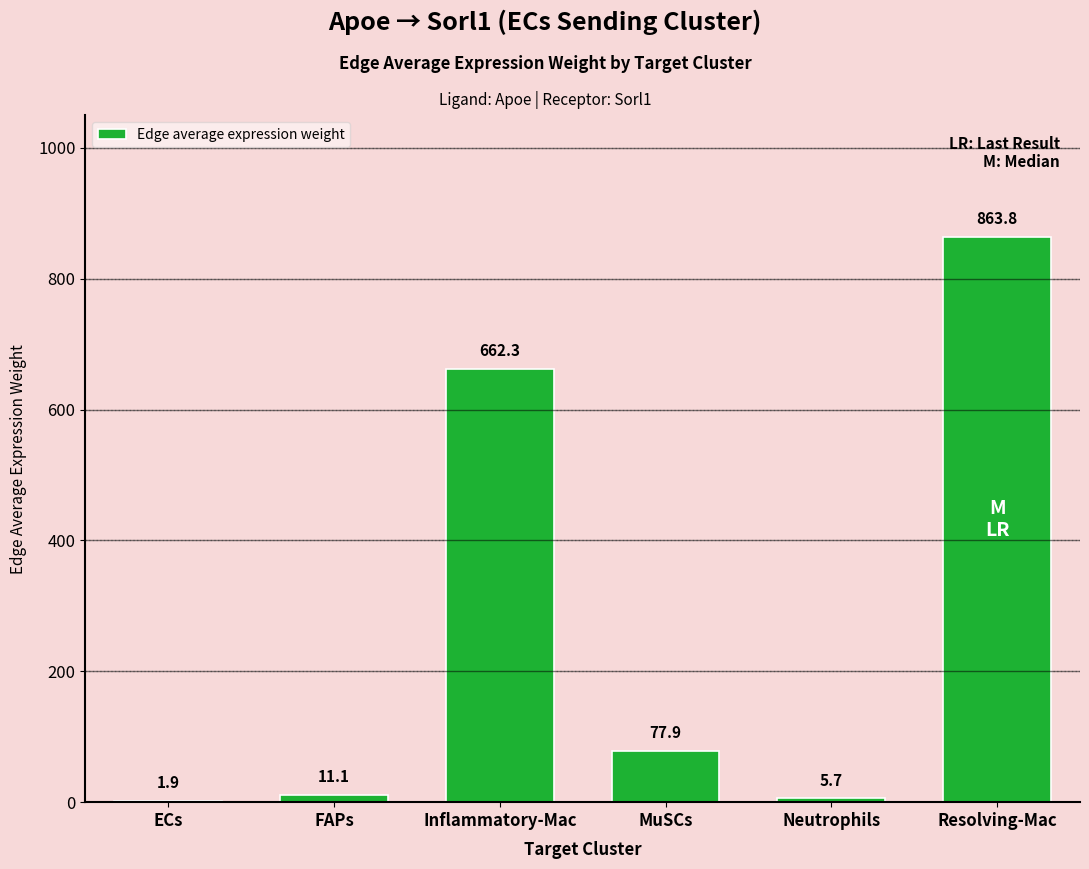

What is the maximum value shown in the chart?

863.8